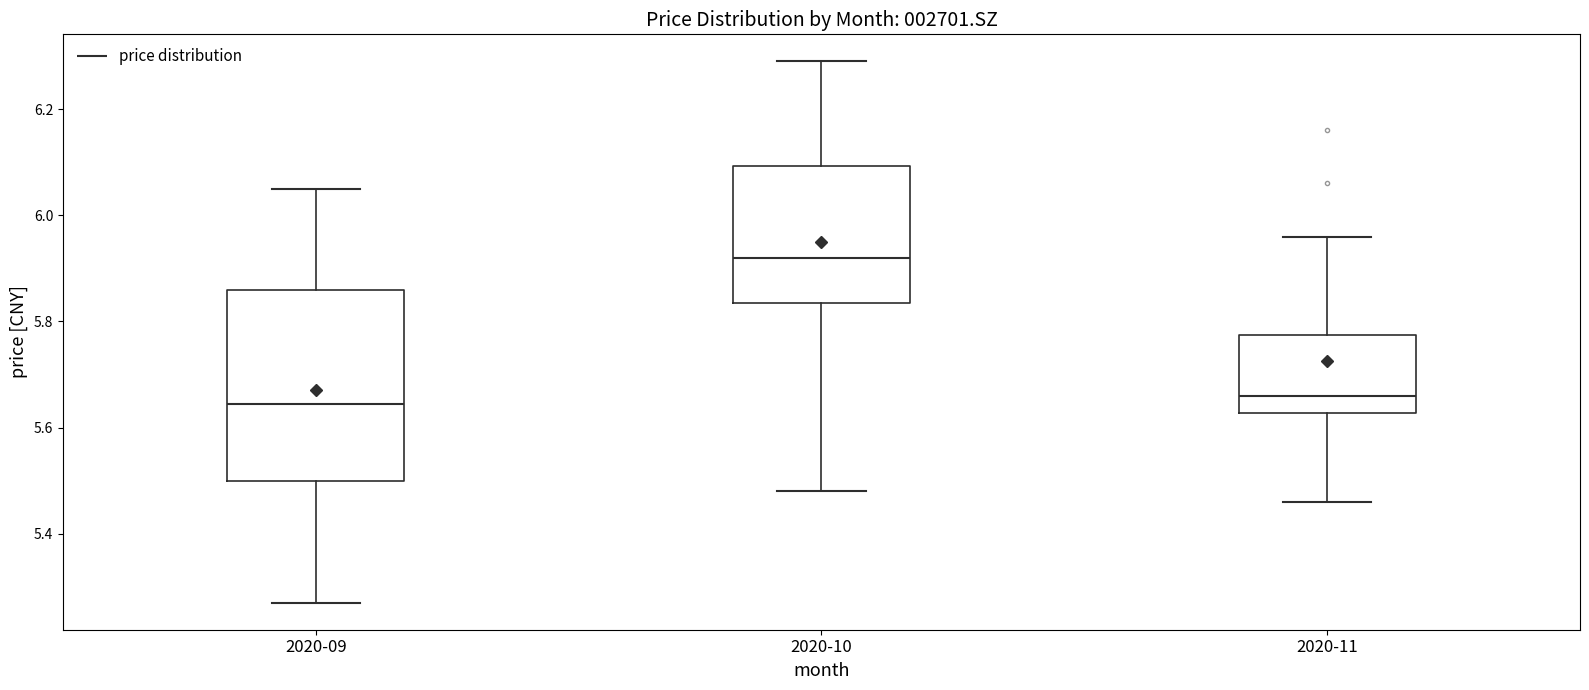

Reading left to right, read every box against the y-axis: the position of its median line, the range the box covers, and the ends of its whiskers. The values are not printed on the chart, so give them approximately, as read against the axis.

2020-09: median 5.64, box 5.50 to 5.86, whiskers 5.28 to 6.06
2020-10: median 5.92, box 5.84 to 6.10, whiskers 5.48 to 6.30
2020-11: median 5.66, box 5.62 to 5.78, whiskers 5.46 to 5.96